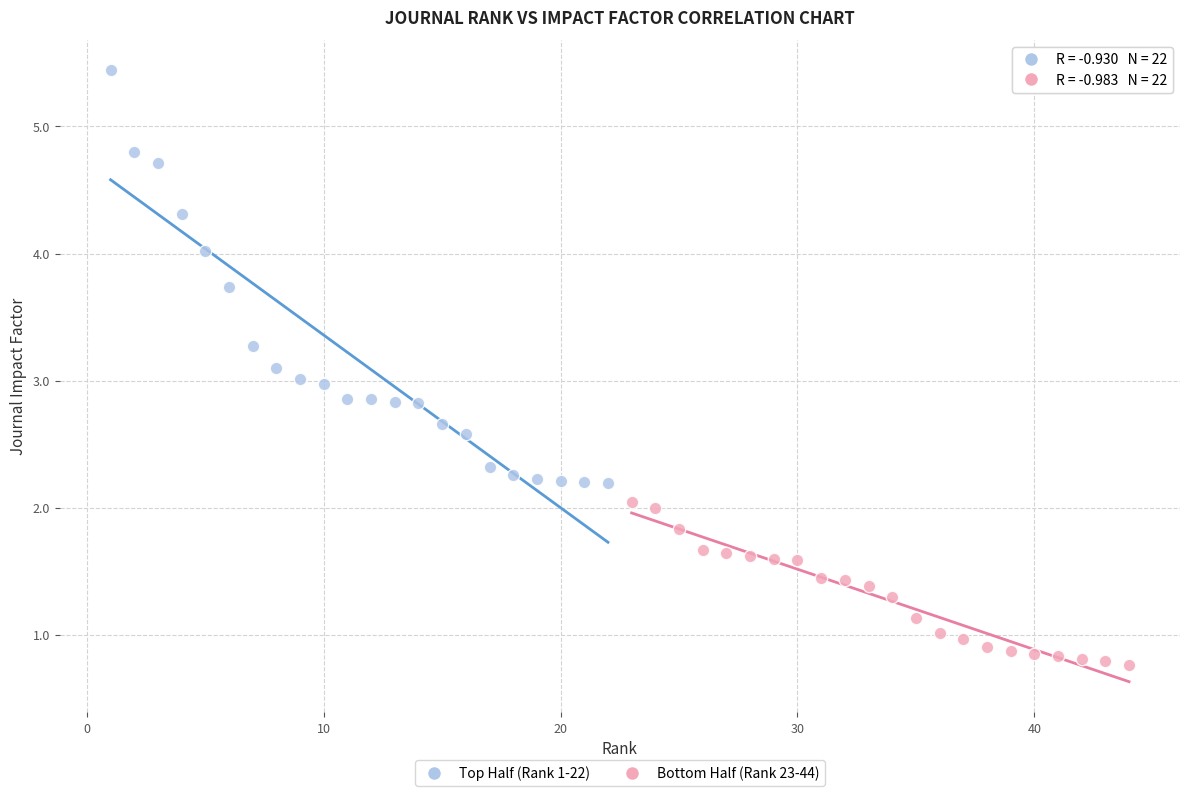

Which series reaches the minimum Y coordinate?

Bottom Half (Rank 23-44)